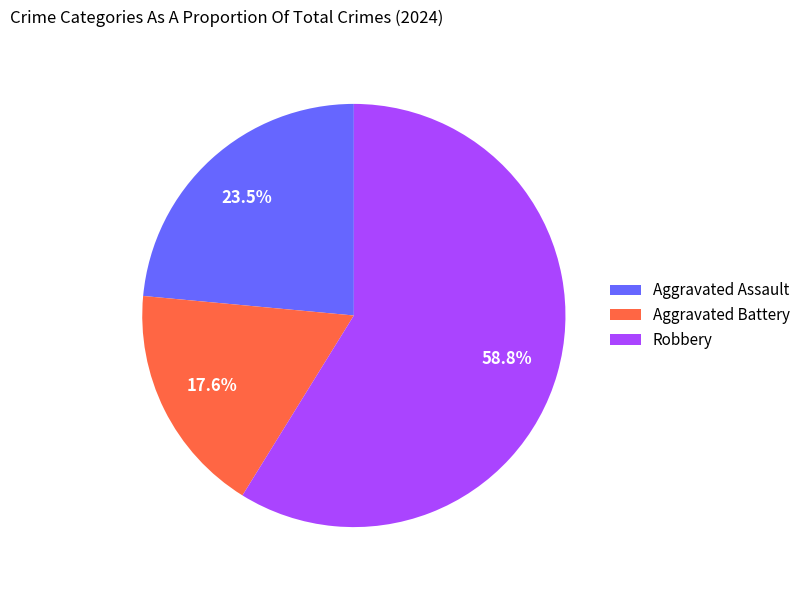

How many segments does this pie chart have?

3